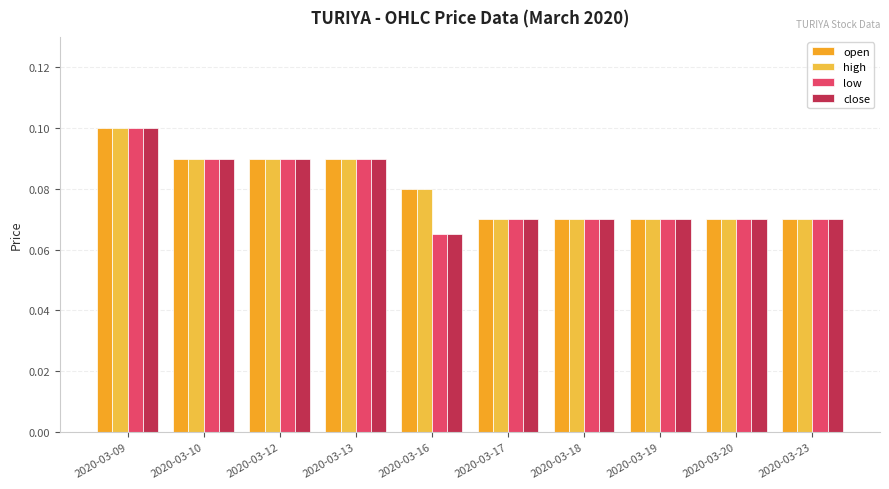

Does the chart contain any negative values?

No